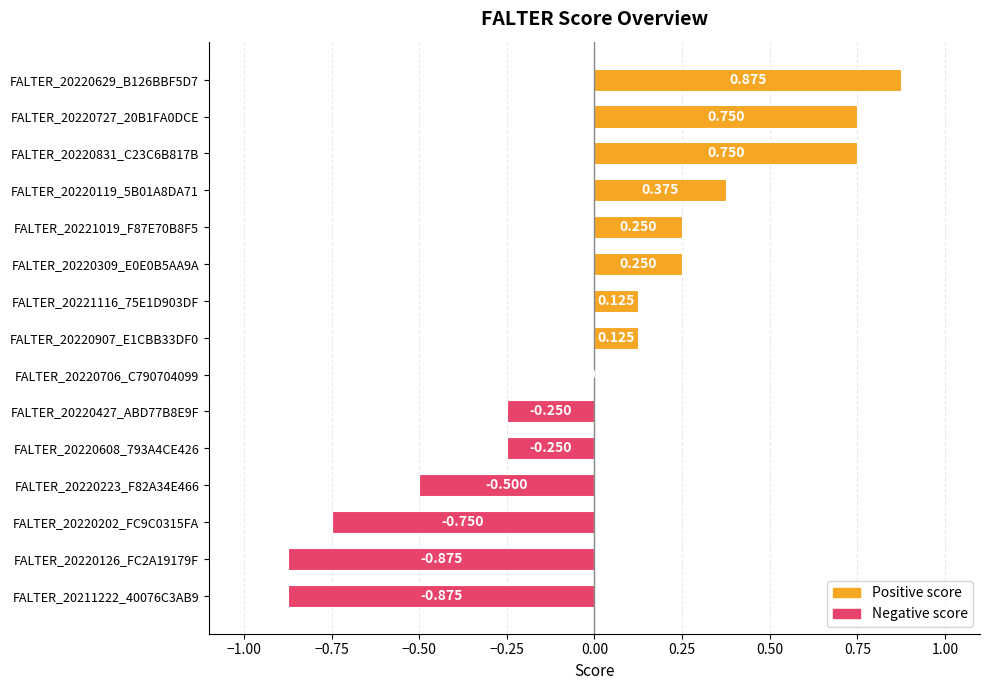

How many distinct data groups are displayed?

1